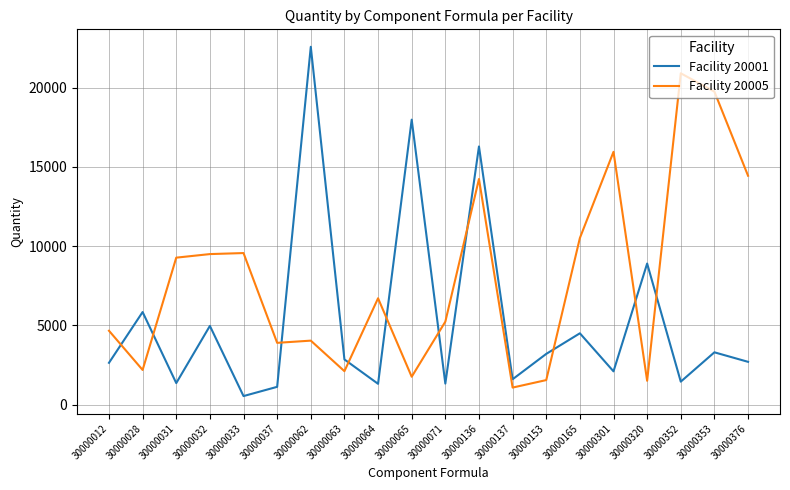

What is the approximate value of Facility 20001 at 30000353, to the nearest 10?

3300